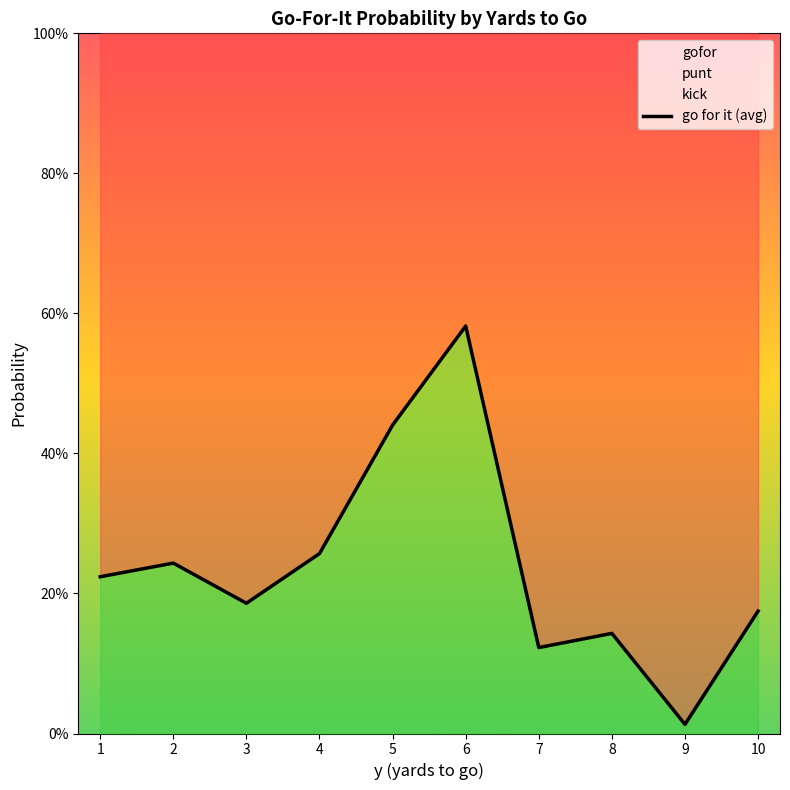

Reading right to left, transcribe all the data shown in this chart.

10=0.2	9=0.0	8=0.1	7=0.1	6=0.6	5=0.4	4=0.3	3=0.2	2=0.2	1=0.2